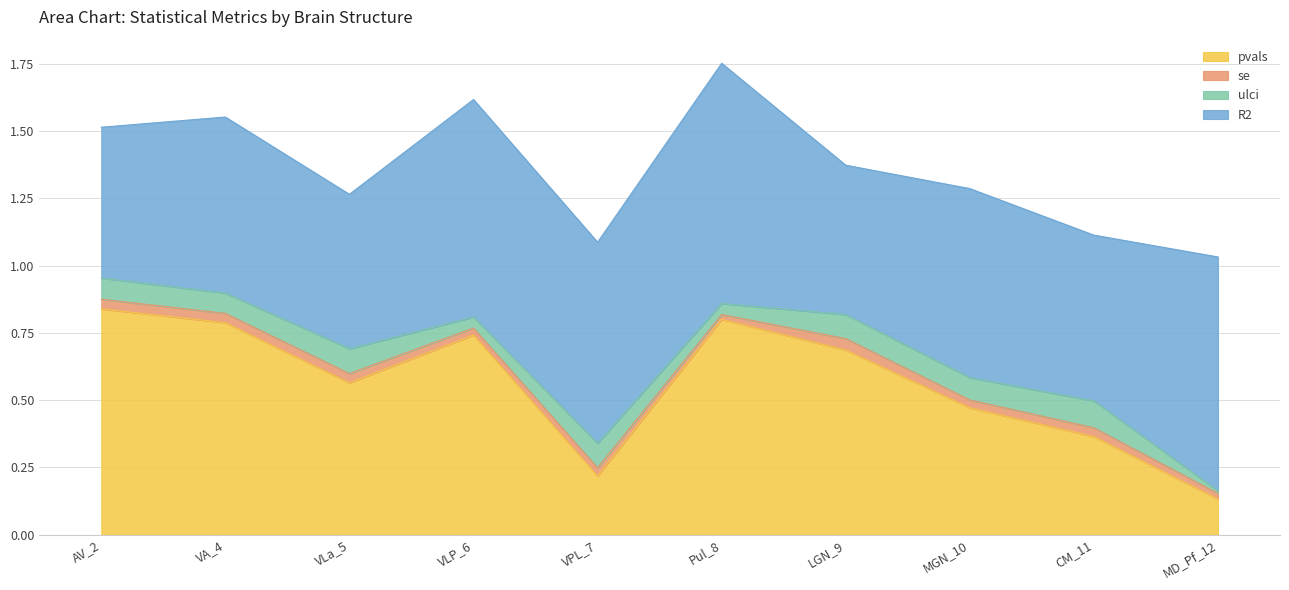

List the labels in order of pvals value, largest first.

AV_2, Pul_8, VA_4, VLP_6, LGN_9, VLa_5, MGN_10, CM_11, VPL_7, MD_Pf_12